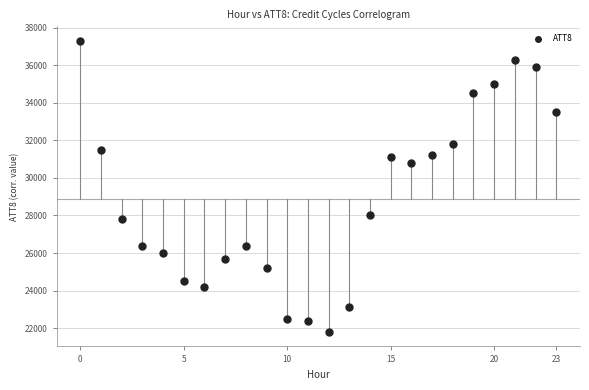

What is the range of Y values (max minus min)?

15500